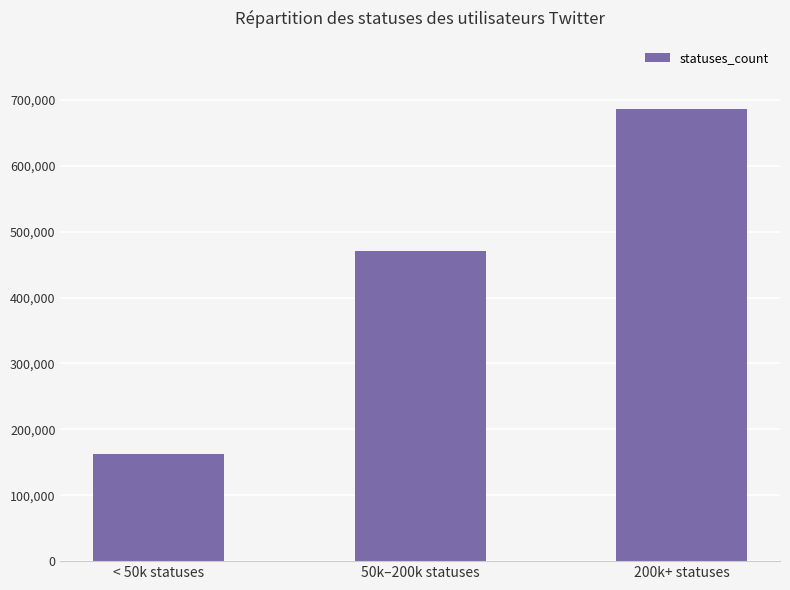

Reading left to right, what are all the values shown in this chart?

162297	470779	686648